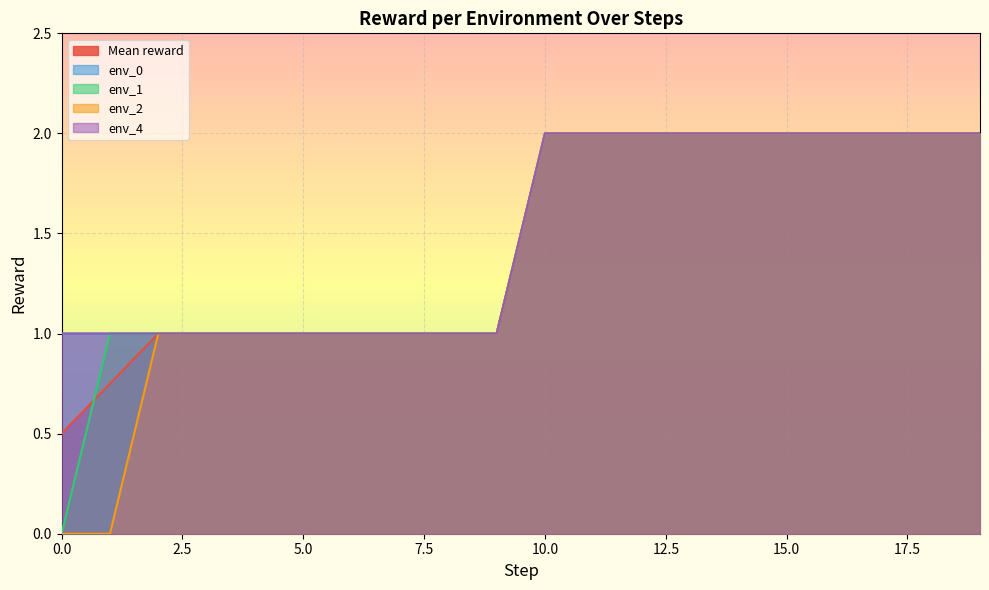

List the series in order of their peak value, lowest first.

env_0, env_1, env_2, env_4, Mean reward